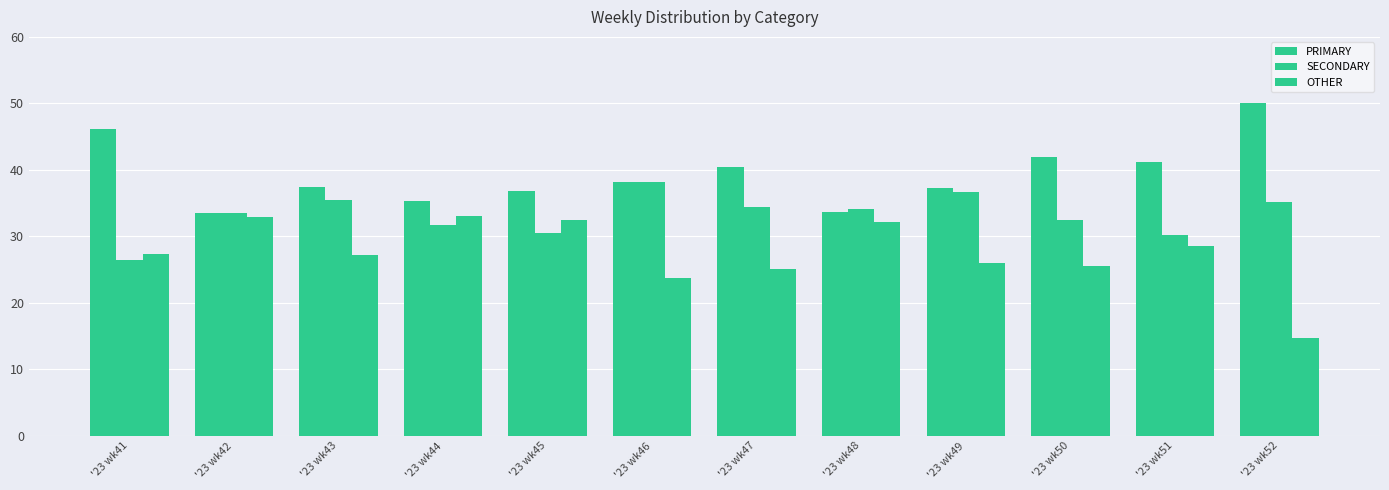

Reading left to right, extract all data points from this chart.

PRIMARY: 46.2	33.5	37.4	35.3	36.9	38.1	40.4	33.7	37.3	42.0	41.2	50.0
SECONDARY: 26.5	33.5	35.4	31.7	30.6	38.1	34.5	34.1	36.7	32.4	30.2	35.2
OTHER: 27.4	32.9	27.2	33.0	32.5	23.7	25.1	32.2	26.0	25.6	28.6	14.8